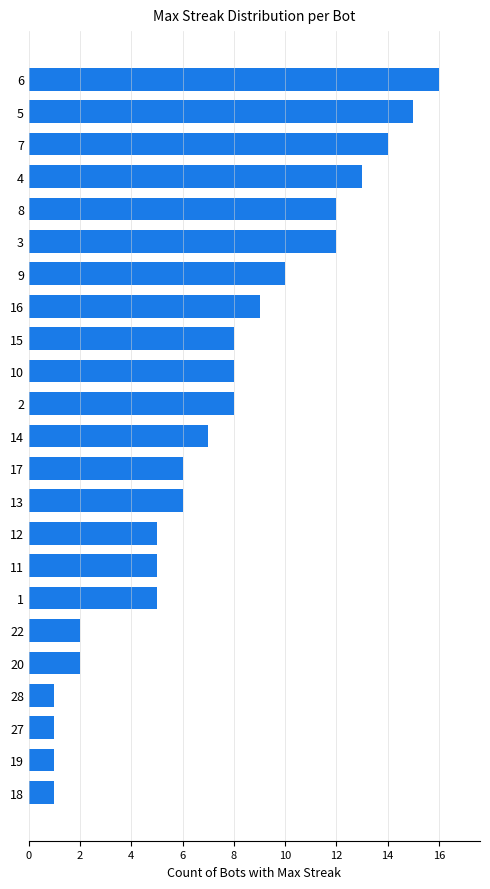

True or false: the data shows 4 at 9.

False